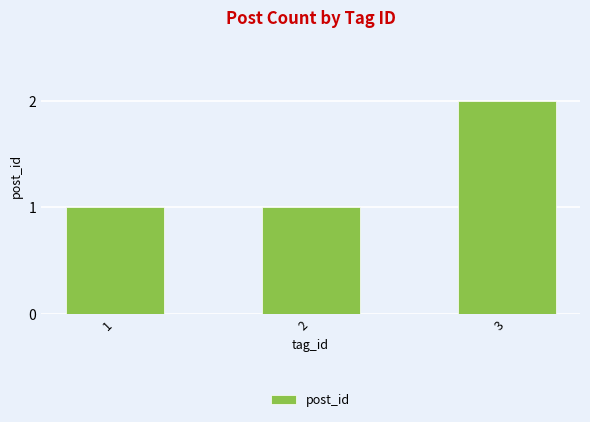

Reading left to right, what are all the values shown in this chart?

1	1	2